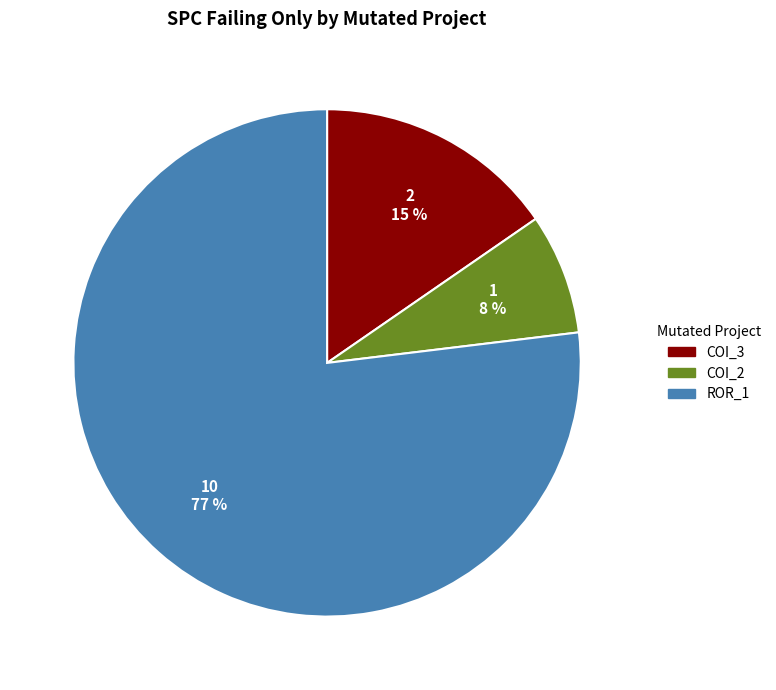

Does any single category account for the majority?

Yes